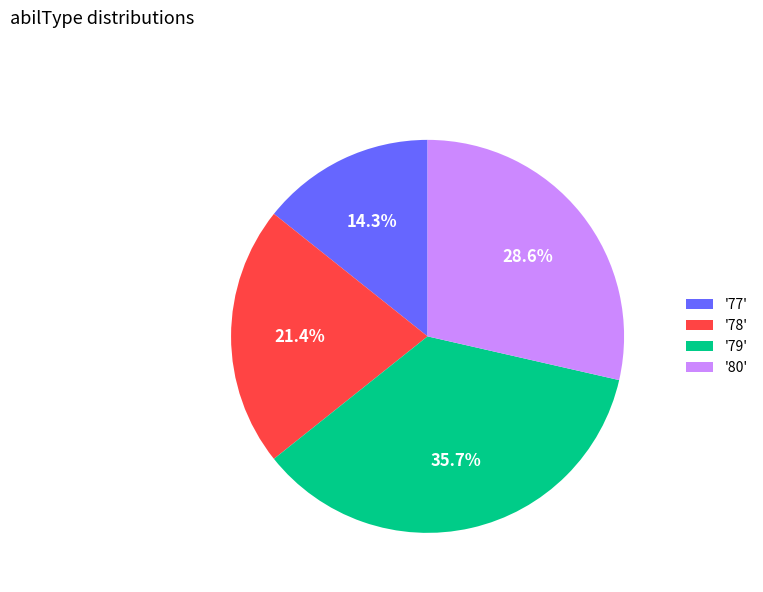

Which category has the biggest portion of the pie?

'79'